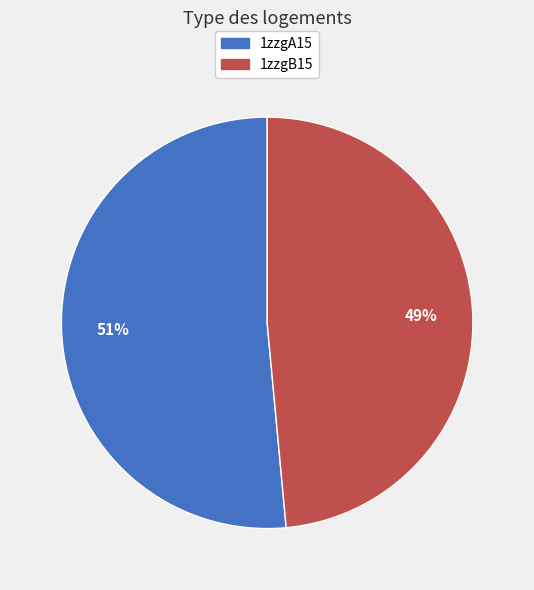

True or false: 1zzgB15 accounts for 49% of the total.

True